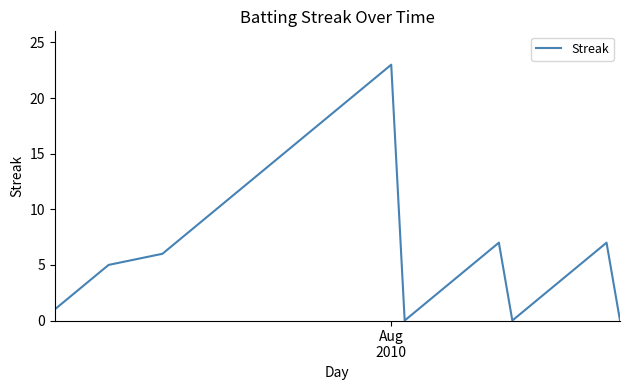

What is the sum of all values?

332